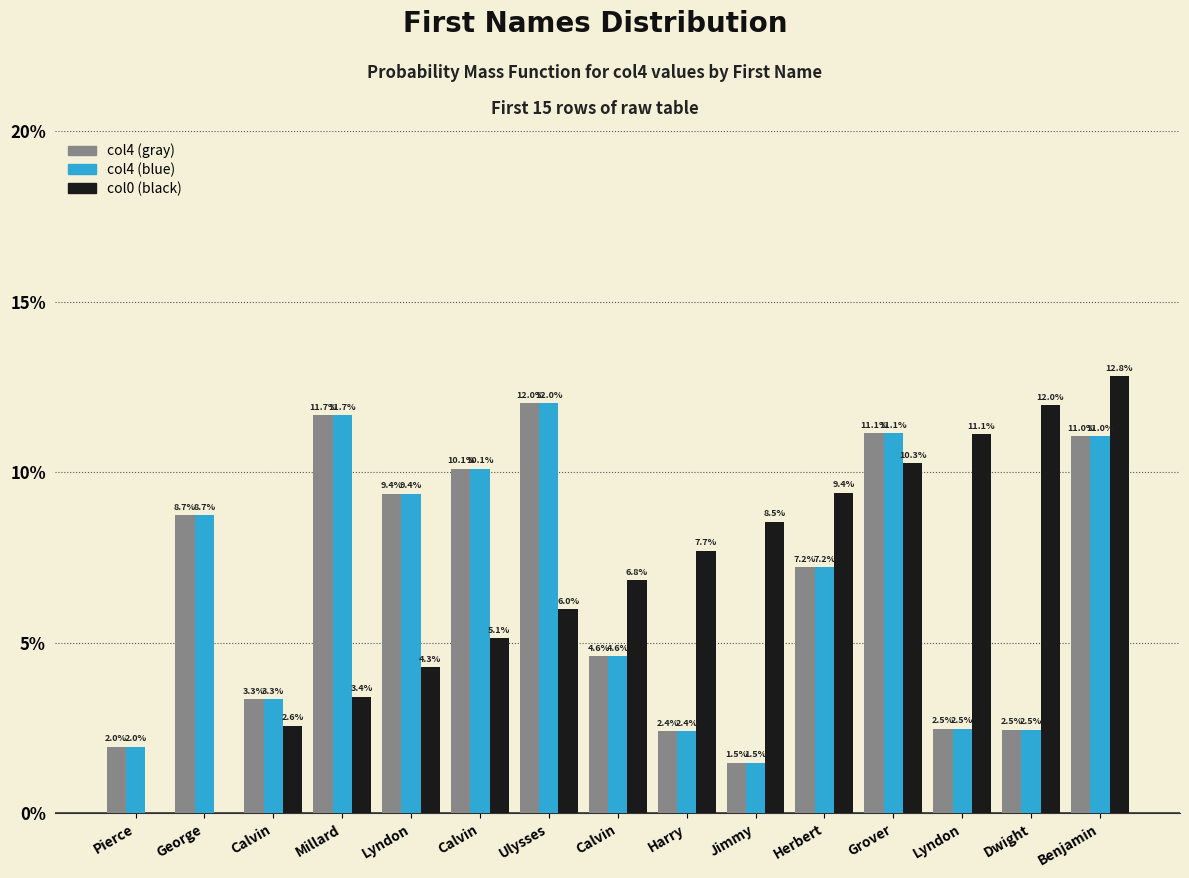

The col0 series shows -7.7 at George. True or false?

False